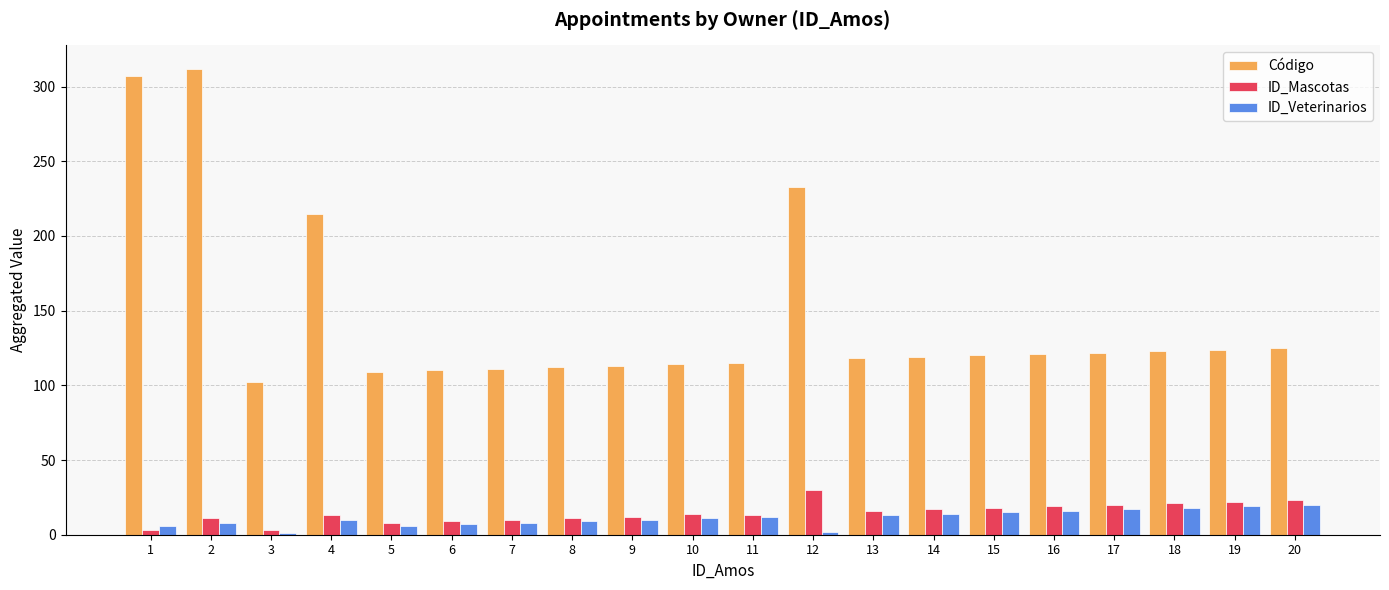

Which series has the largest range (max minus min)?

Código